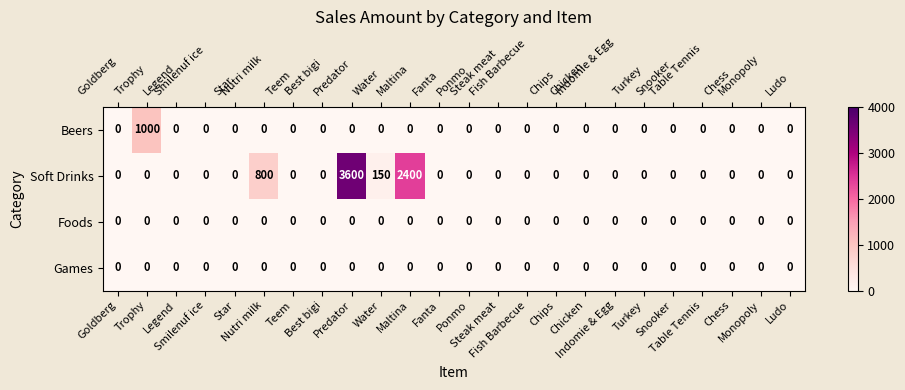

Which category has the highest value across all series?

Predator